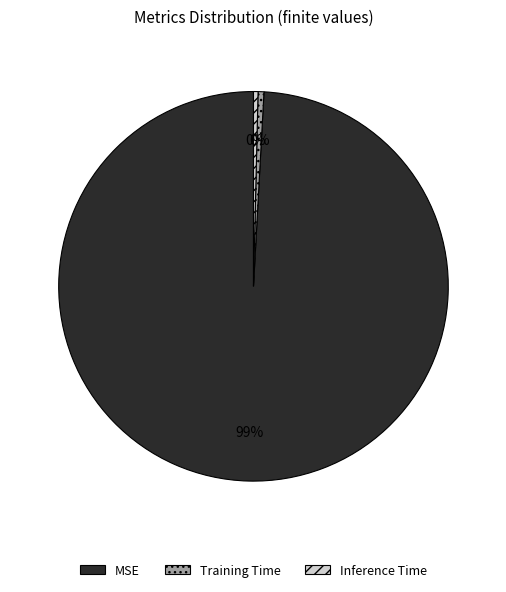

True or false: Inference Time accounts for 0% of the total.

True